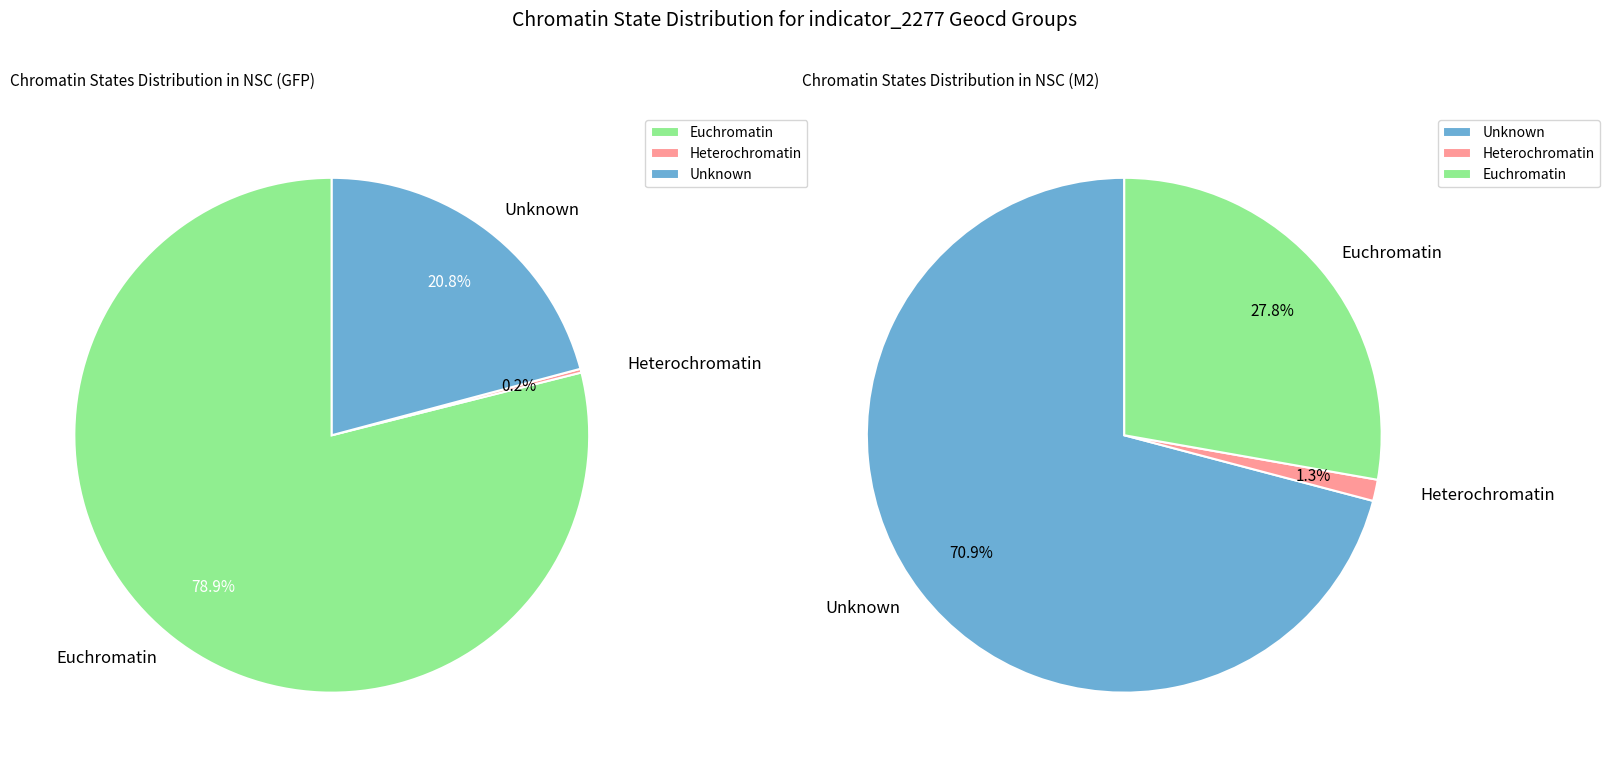

Does any single category account for the majority?

Yes